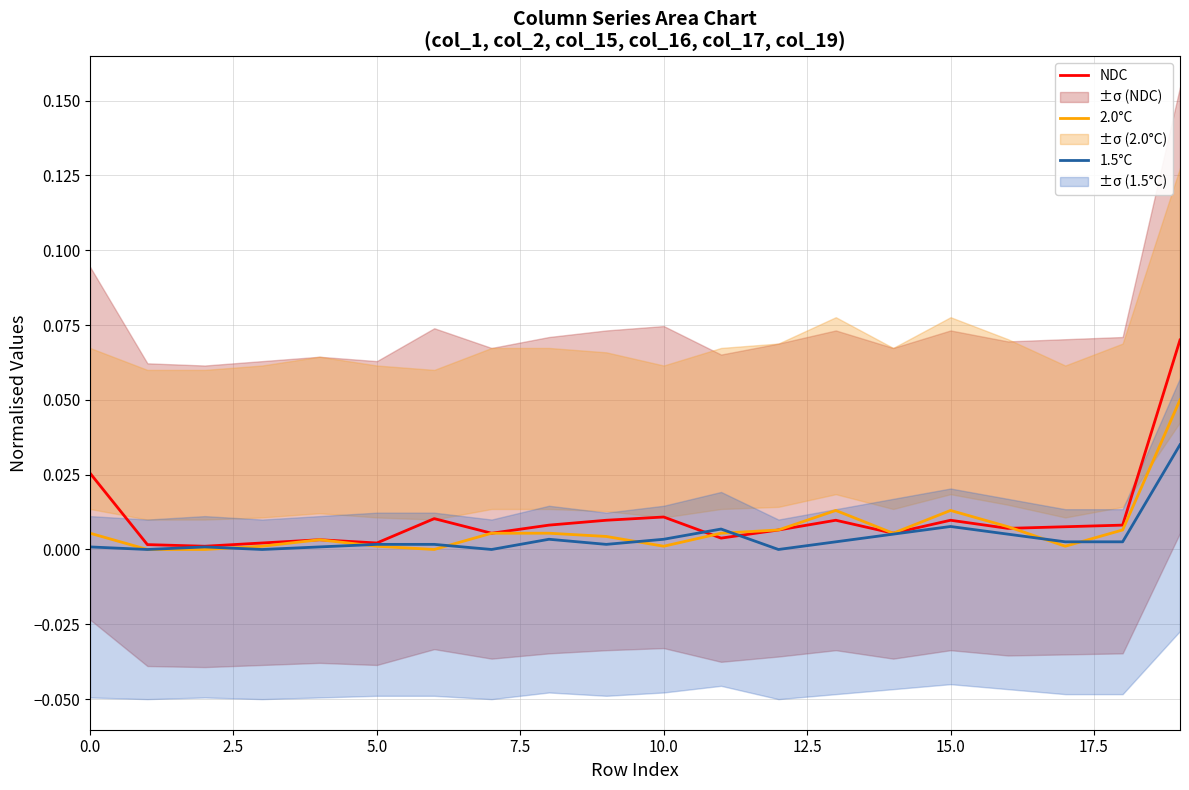

Rank the series by their average value, from highest to lowest.

NDC, 2.0°C, 1.5°C